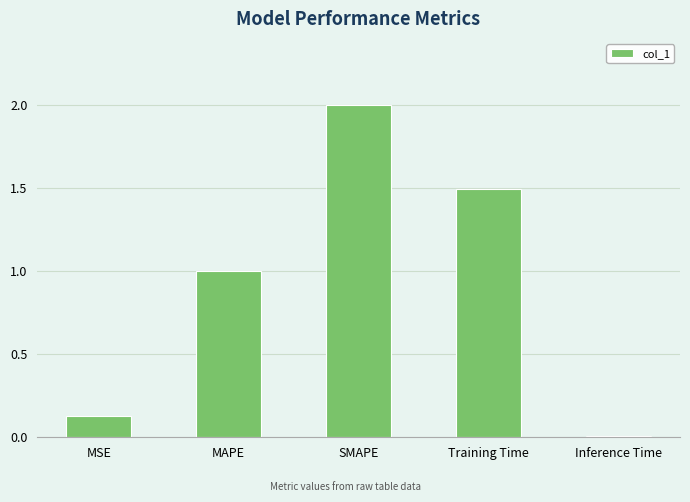

What is the sum of the values at SMAPE and MSE?

2.1